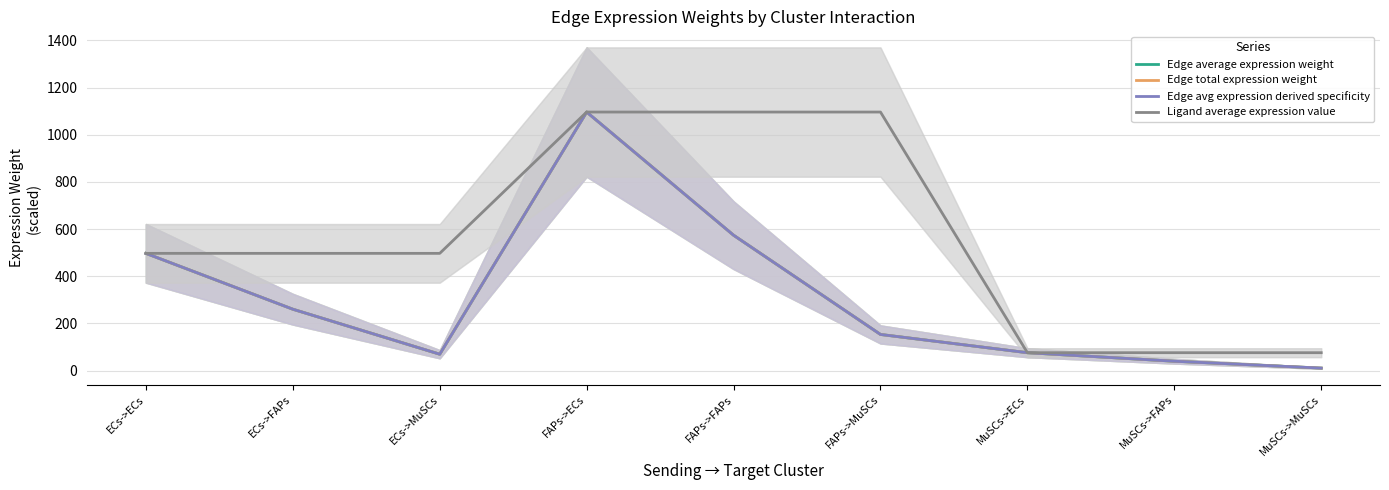

What is the label of the 7th point from the right?

ECs->MuSCs